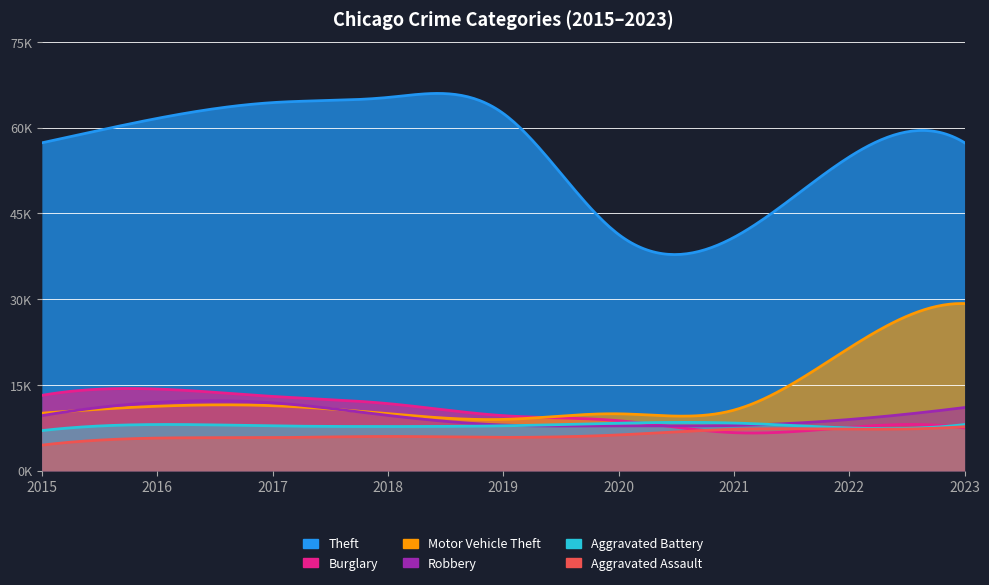

Does the chart have visible grid lines?

Yes